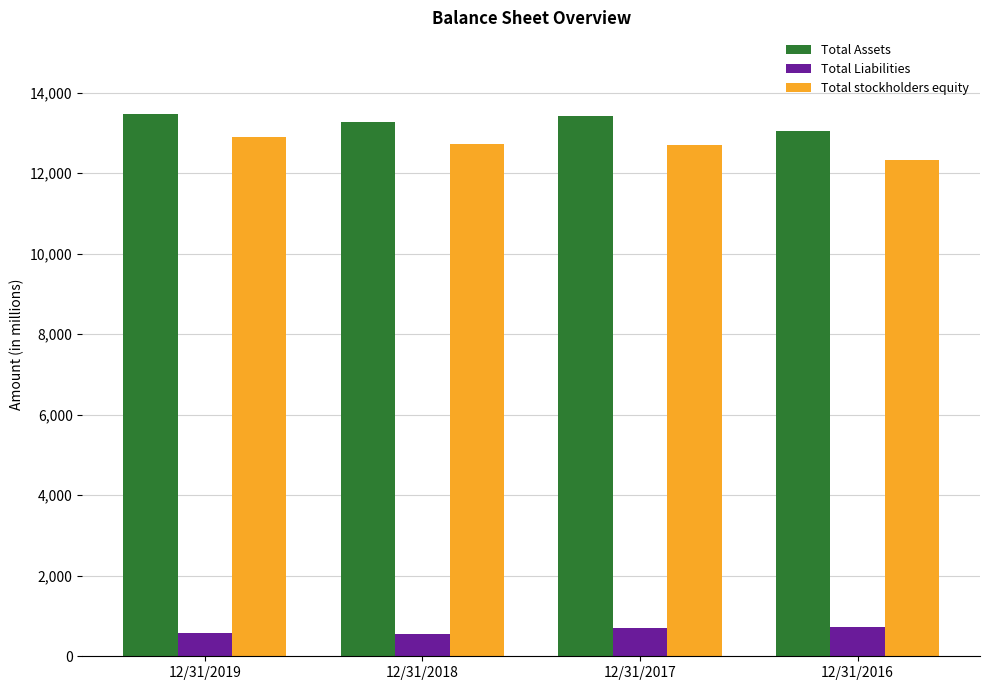

True or false: Total Assets has a value of 8626 at 12/31/2018.

False